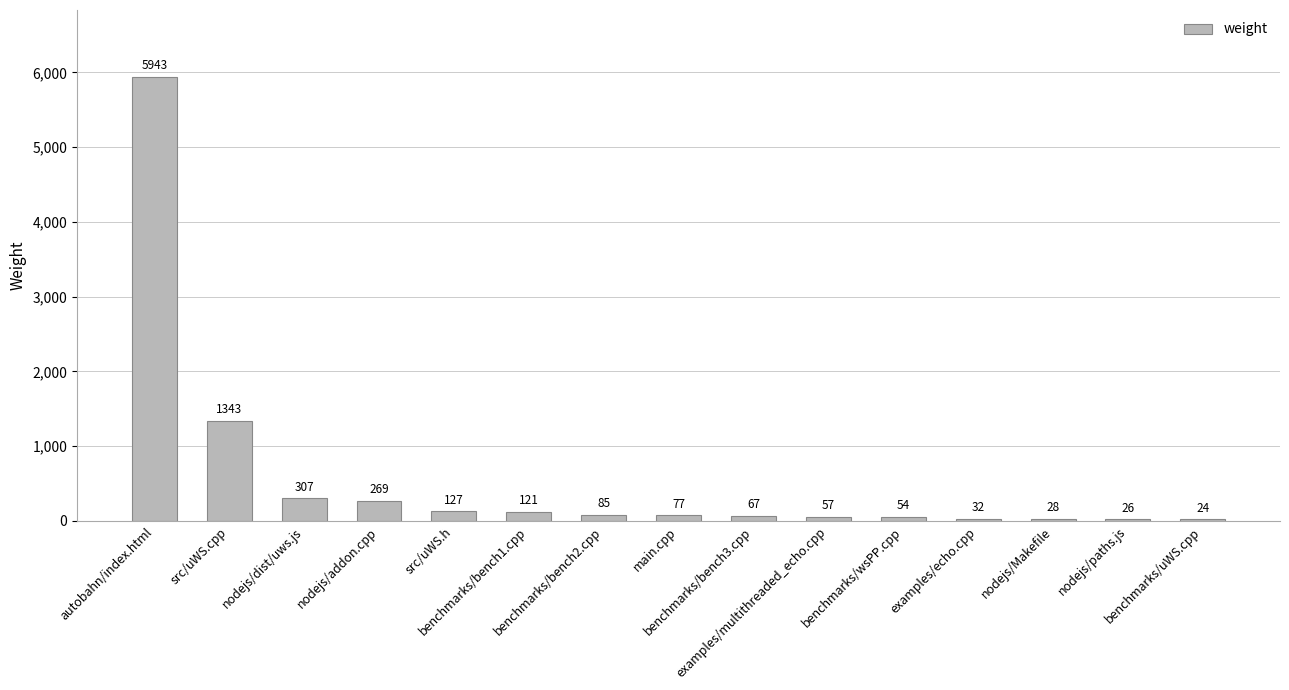

How many distinct data groups are displayed?

1